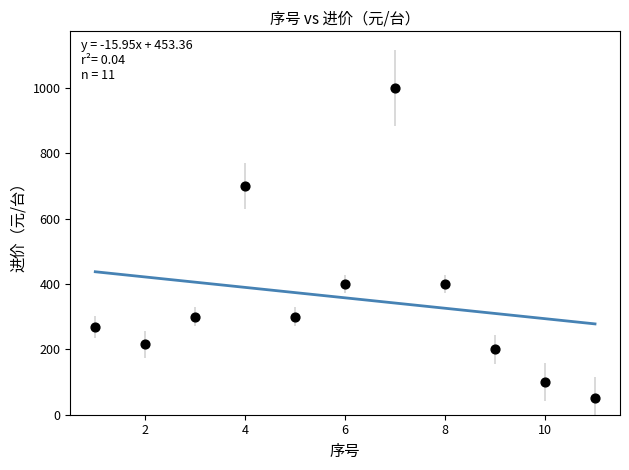

What is the range of X values (max minus min)?

10